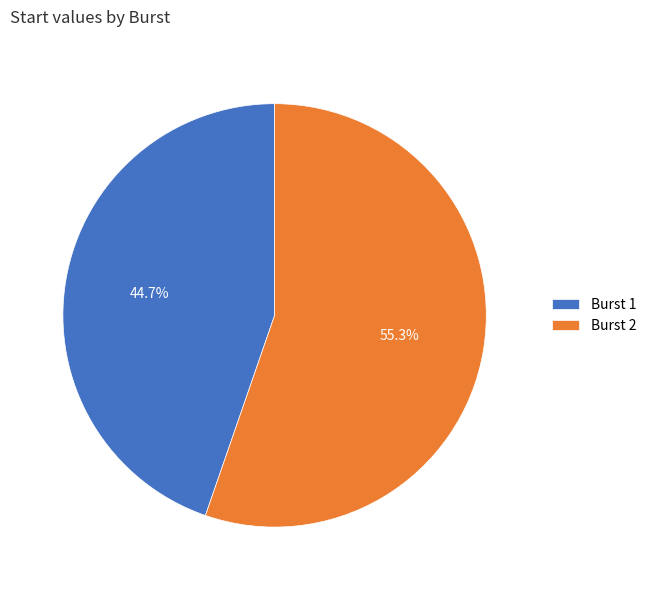

Which category has the biggest portion of the pie?

Burst 2